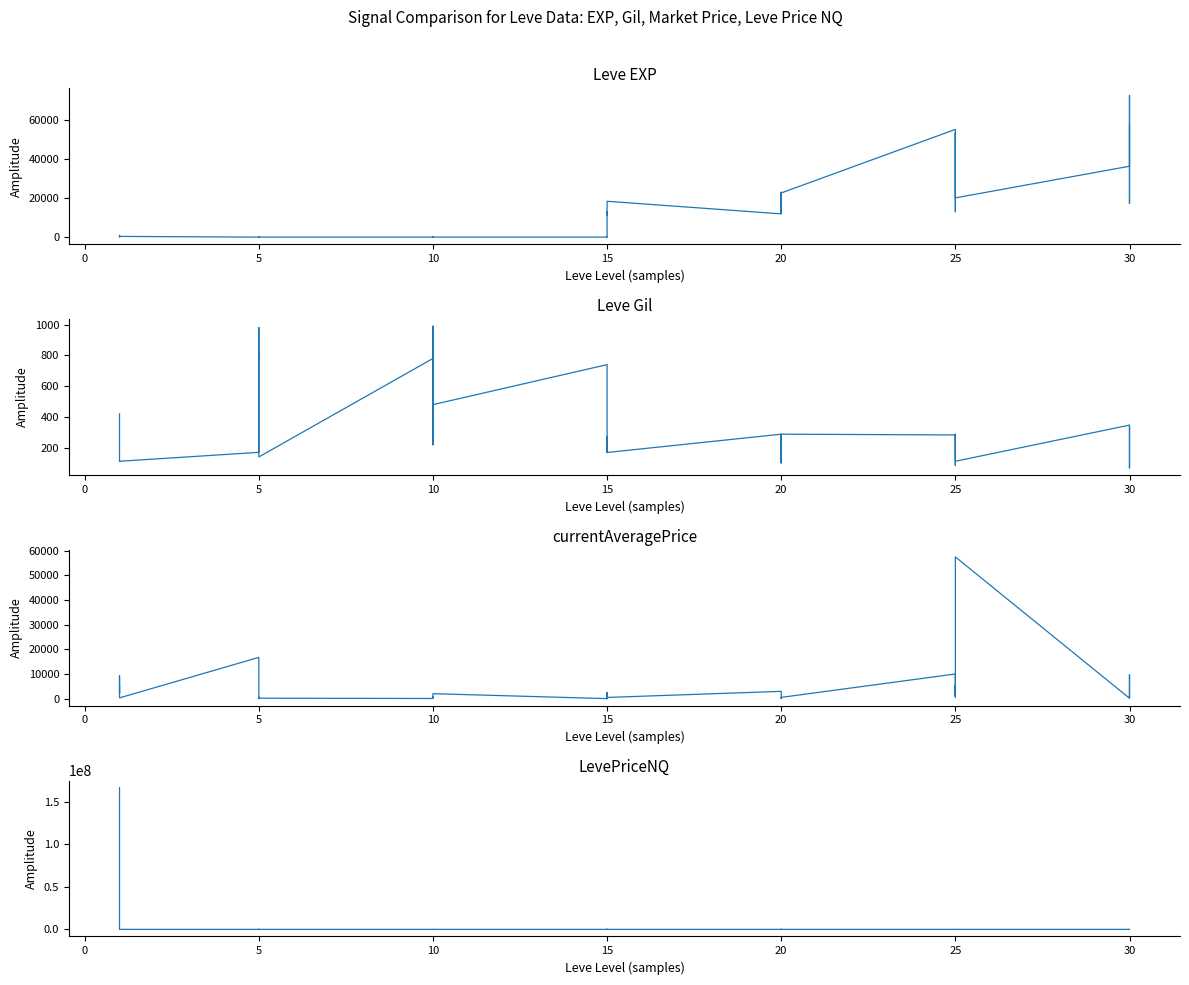

At how many categories does at least one series exceed 131823904?

1